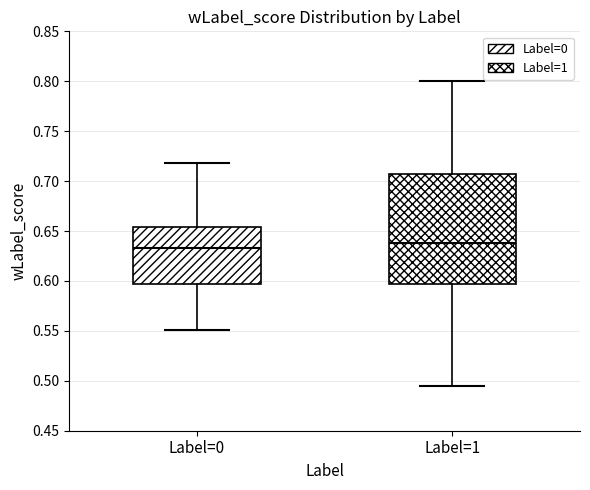

Reading left to right, read every box against the y-axis: the position of its median line, the range the box covers, and the ends of its whiskers. The values are not printed on the chart, so give them approximately, as read against the axis.

Label=0: median 0.635, box 0.595 to 0.655, whiskers 0.550 to 0.720
Label=1: median 0.640, box 0.595 to 0.705, whiskers 0.495 to 0.800